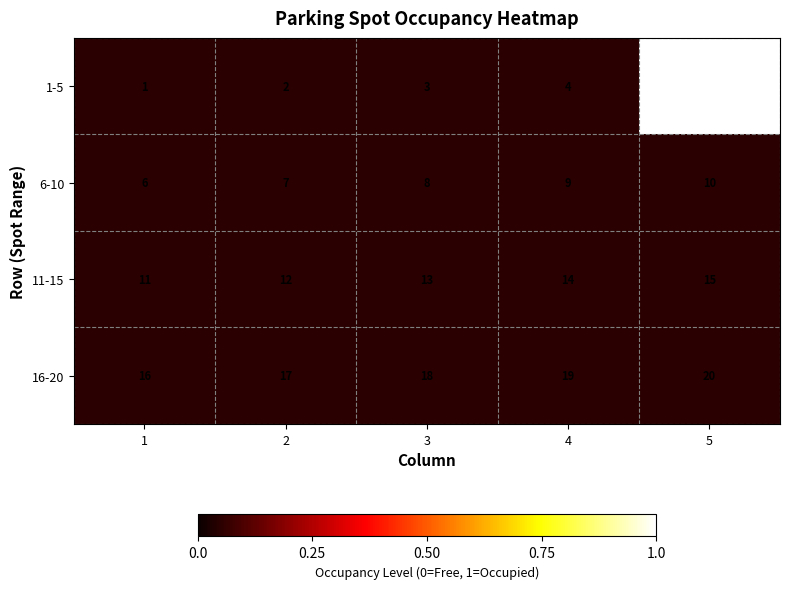

Is the value of 6-10 at 3 greater than the value of 11-15 at 5?

No